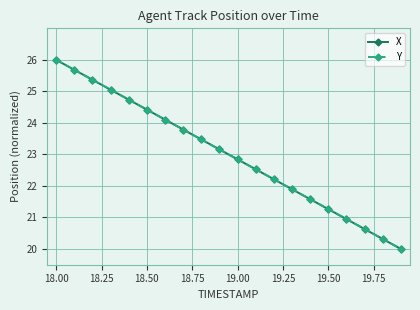

What is the maximum value shown in the chart?

26.0